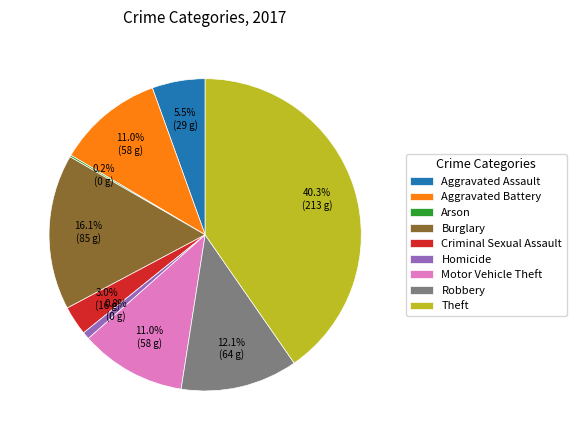

Which has a higher value, Criminal Sexual Assault or Burglary?

Burglary